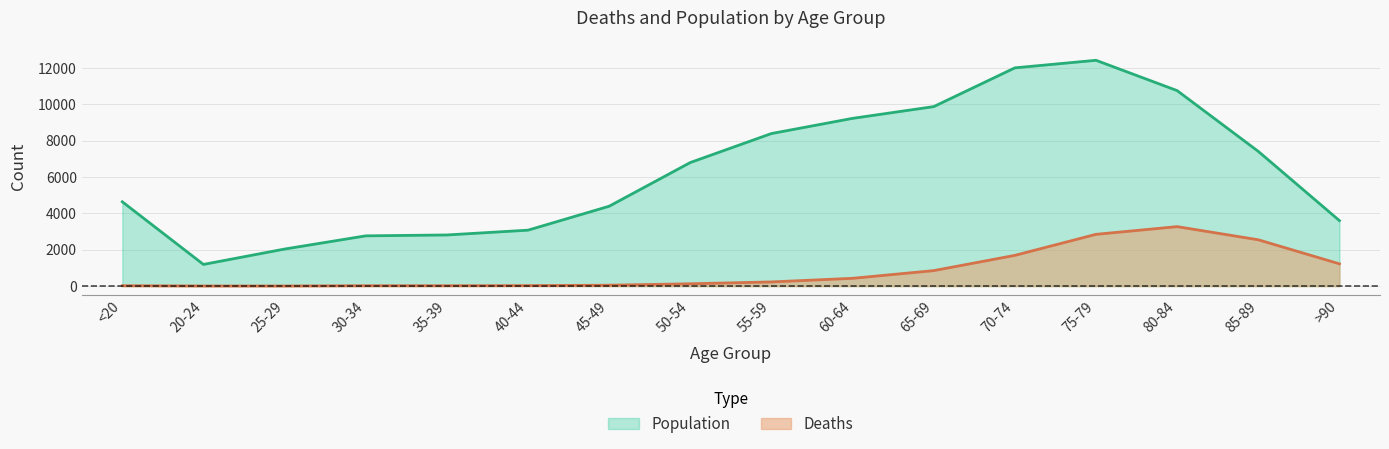

Which category has the highest value across all series?

75-79